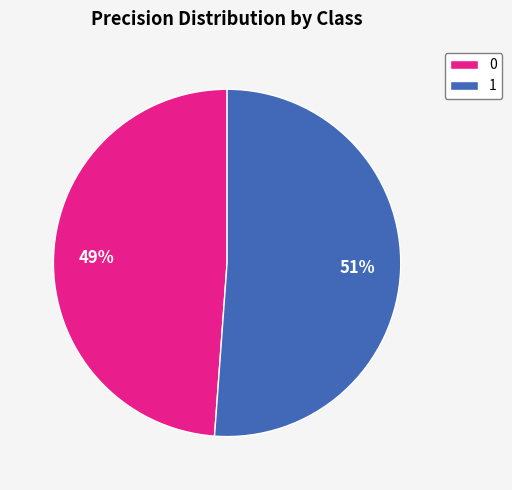

True or false: 1 accounts for 51% of the total.

True